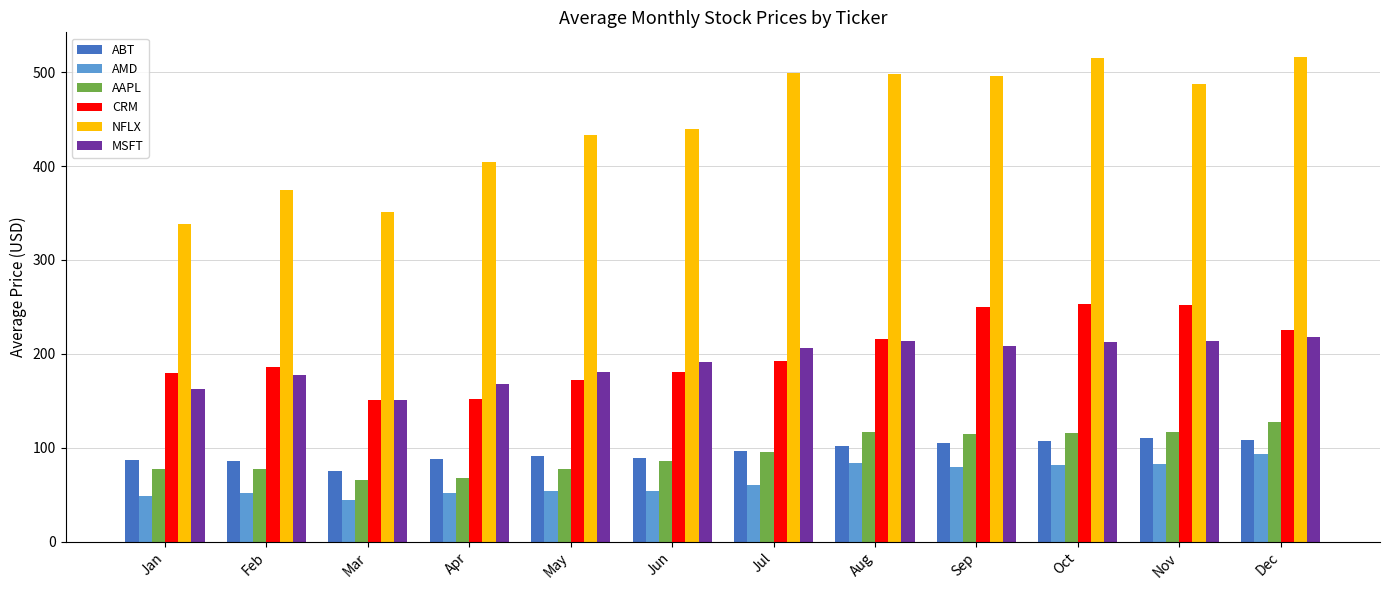

Which category has the lowest value across all series?

Mar